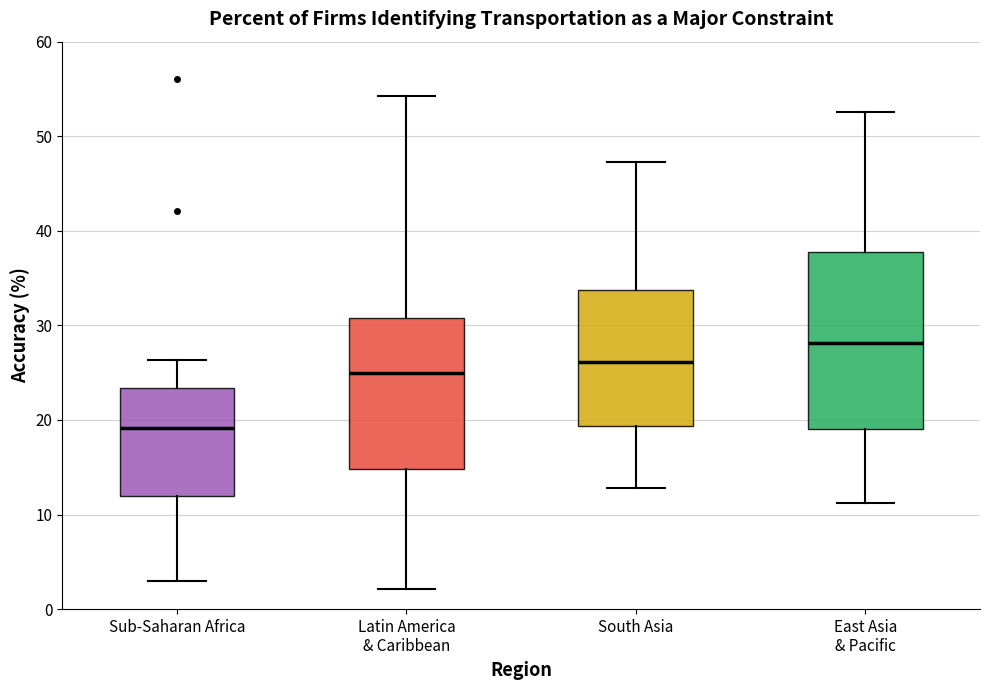

Where does the median line of the box for Sub-Saharan Africa sit on the y-axis? The values are not printed on the chart, so give them approximately, as read against the axis.

19